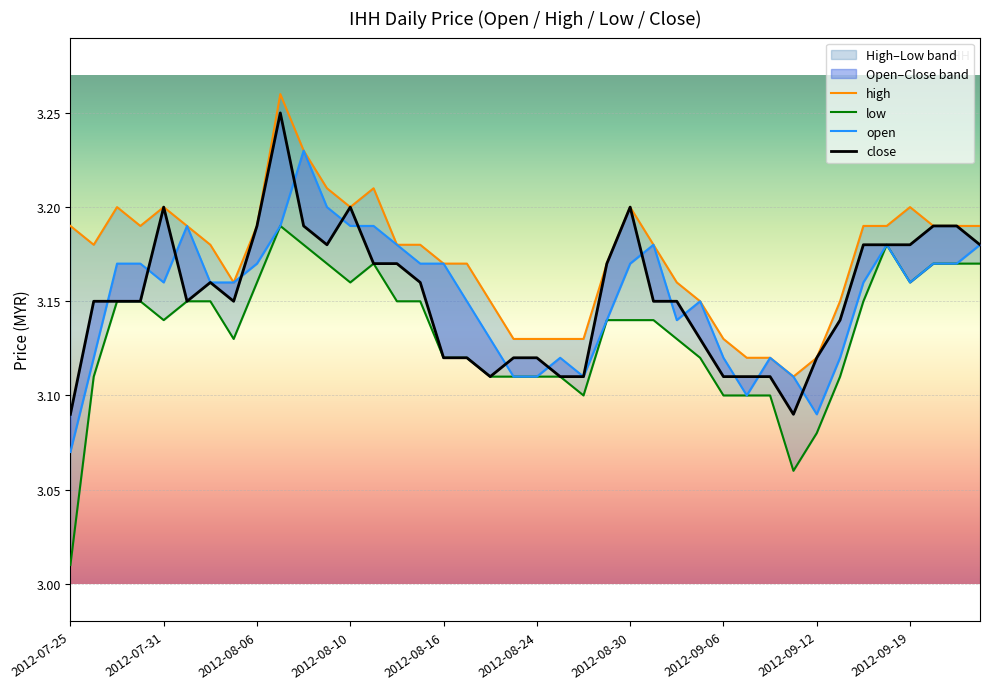

What position from the left is 18?

19